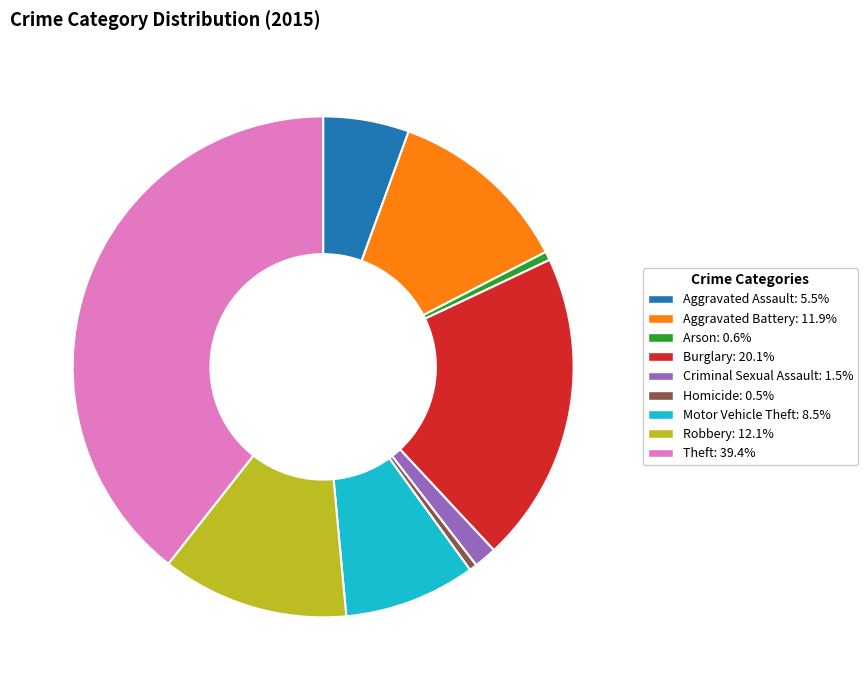

Does Motor Vehicle Theft represent more than half of the total?

No